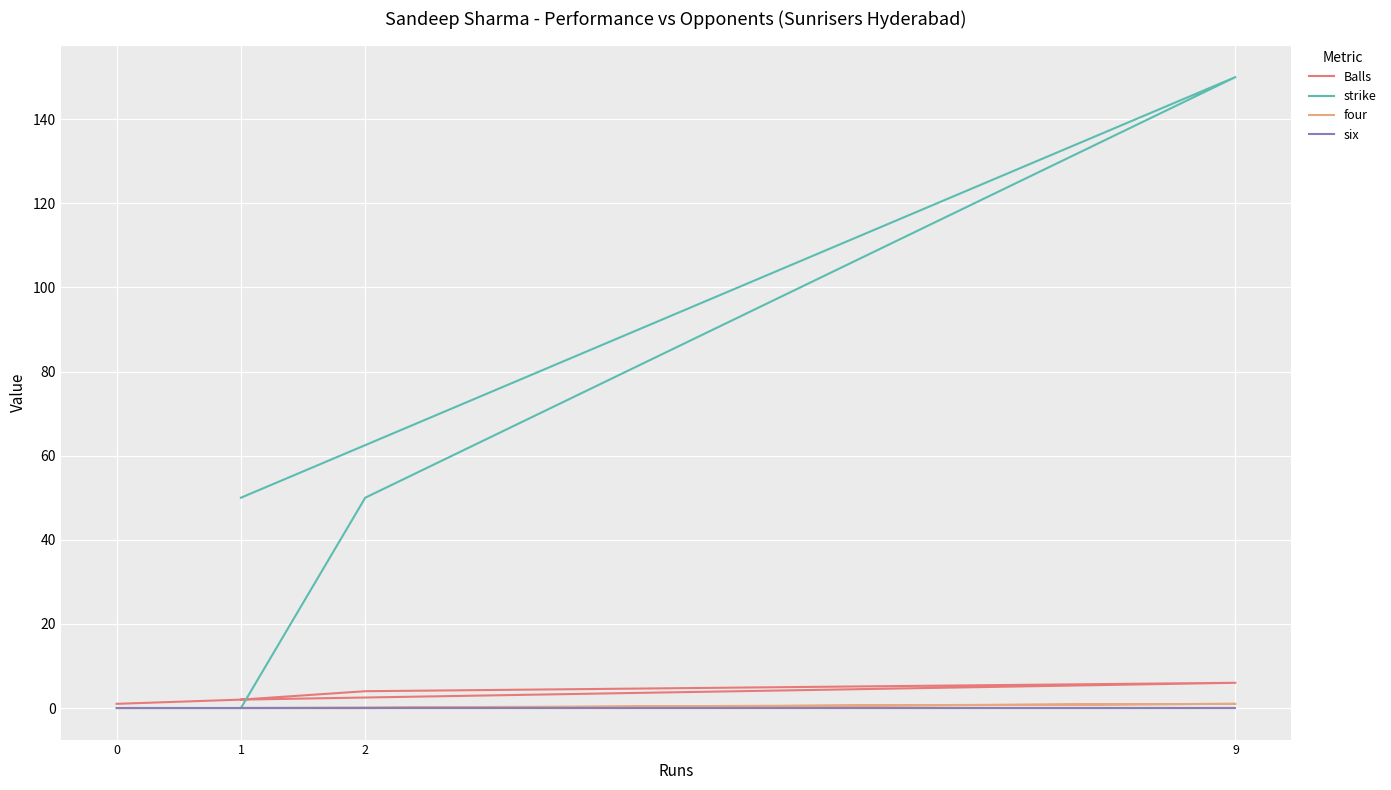

Does the chart display data point markers on the line(s)?

No